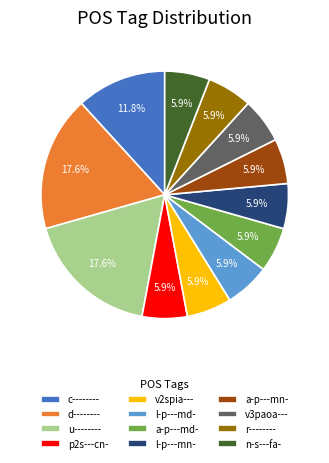

To the nearest percent, what is the combined percentage of l-p---mn- and a-p---mn-?

12%